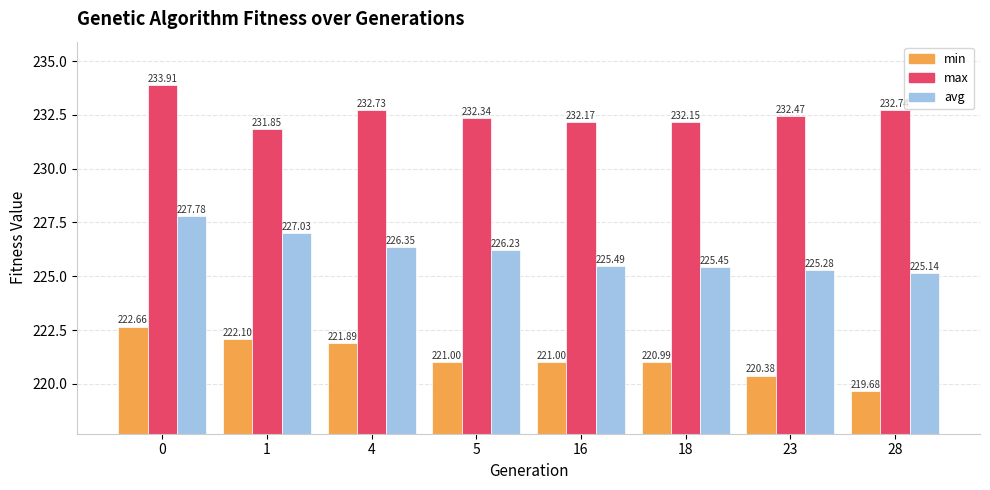

What are all the series names shown in the legend?

min, max, avg